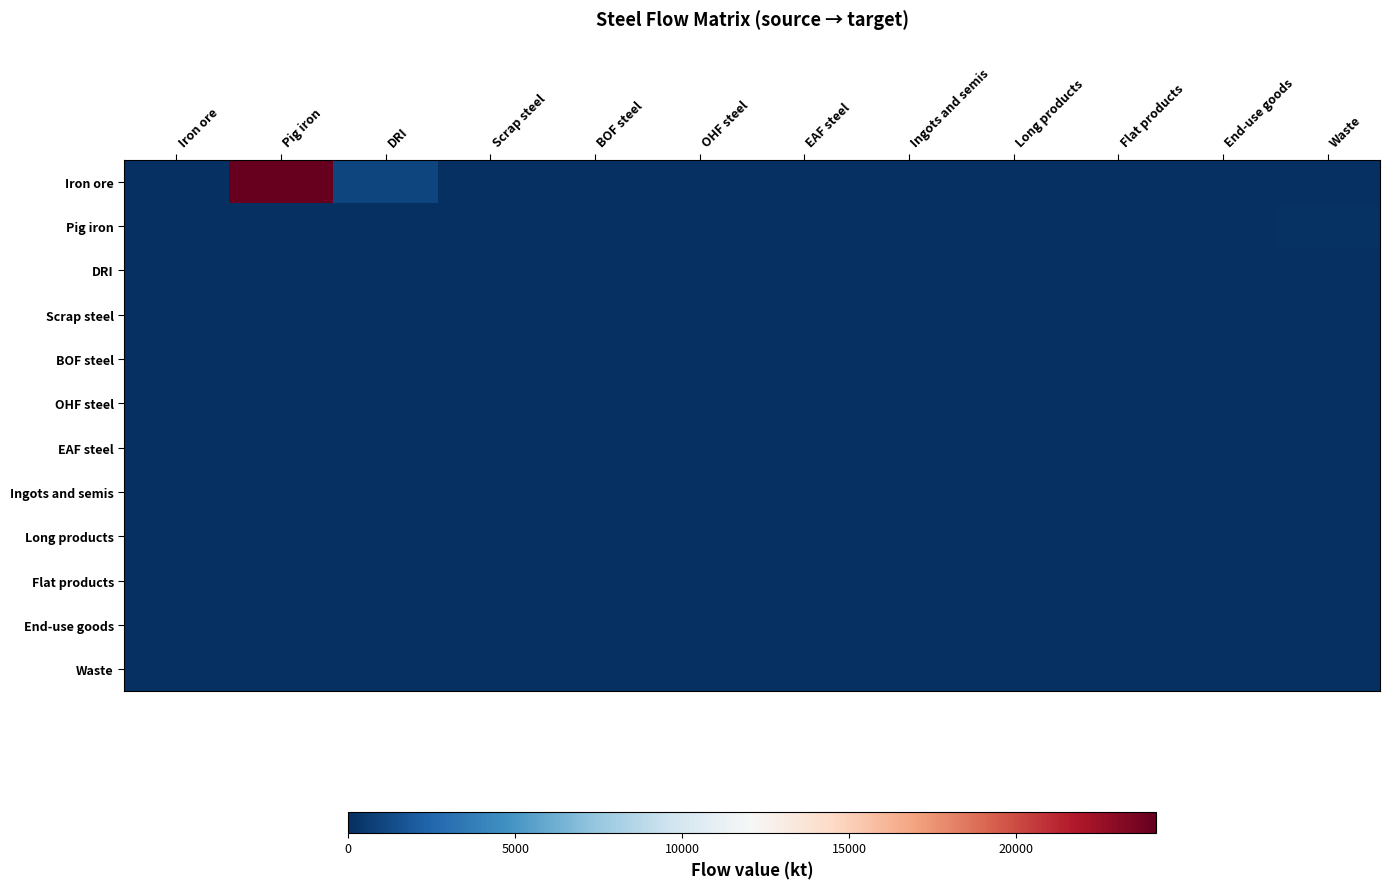

Reading right to left, transcribe all the data shown in this chart.

Iron ore: Waste=0.0	End-use goods=0.0	Flat products=0.0	Long products=0.0	Ingots and semis=0.0	EAF steel=0.0	OHF steel=0.0	BOF steel=0.0	Scrap steel=0.0	DRI=1018.4	Pig iron=24188.5	Iron ore=0.0
Pig iron: Waste=152.4	End-use goods=0.0	Flat products=0.0	Long products=0.0	Ingots and semis=0.0	EAF steel=0.0	OHF steel=0.0	BOF steel=0.0	Scrap steel=0.0	DRI=0.0	Pig iron=0.0	Iron ore=0.0
DRI: Waste=6.4	End-use goods=0.0	Flat products=0.0	Long products=0.0	Ingots and semis=0.0	EAF steel=0.0	OHF steel=0.0	BOF steel=0.0	Scrap steel=0.0	DRI=0.0	Pig iron=0.0	Iron ore=0.0
Scrap steel: Waste=0.0	End-use goods=0.0	Flat products=0.0	Long products=0.0	Ingots and semis=0.0	EAF steel=0.0	OHF steel=0.0	BOF steel=0.0	Scrap steel=0.0	DRI=0.0	Pig iron=0.0	Iron ore=0.0
BOF steel: Waste=0.0	End-use goods=0.0	Flat products=0.0	Long products=0.0	Ingots and semis=0.0	EAF steel=0.0	OHF steel=0.0	BOF steel=0.0	Scrap steel=0.0	DRI=0.0	Pig iron=0.0	Iron ore=0.0
OHF steel: Waste=0.0	End-use goods=0.0	Flat products=0.0	Long products=0.0	Ingots and semis=0.0	EAF steel=0.0	OHF steel=0.0	BOF steel=0.0	Scrap steel=0.0	DRI=0.0	Pig iron=0.0	Iron ore=0.0
EAF steel: Waste=0.0	End-use goods=0.0	Flat products=0.0	Long products=0.0	Ingots and semis=0.0	EAF steel=0.0	OHF steel=0.0	BOF steel=0.0	Scrap steel=0.0	DRI=0.0	Pig iron=0.0	Iron ore=0.0
Ingots and semis: Waste=0.0	End-use goods=0.0	Flat products=0.0	Long products=0.0	Ingots and semis=0.0	EAF steel=0.0	OHF steel=0.0	BOF steel=0.0	Scrap steel=0.0	DRI=0.0	Pig iron=0.0	Iron ore=0.0
Long products: Waste=0.0	End-use goods=0.0	Flat products=0.0	Long products=0.0	Ingots and semis=0.0	EAF steel=0.0	OHF steel=0.0	BOF steel=0.0	Scrap steel=0.0	DRI=0.0	Pig iron=0.0	Iron ore=0.0
Flat products: Waste=0.0	End-use goods=0.0	Flat products=0.0	Long products=0.0	Ingots and semis=0.0	EAF steel=0.0	OHF steel=0.0	BOF steel=0.0	Scrap steel=0.0	DRI=0.0	Pig iron=0.0	Iron ore=0.0
End-use goods: Waste=0.0	End-use goods=0.0	Flat products=0.0	Long products=0.0	Ingots and semis=0.0	EAF steel=0.0	OHF steel=0.0	BOF steel=0.0	Scrap steel=0.0	DRI=0.0	Pig iron=0.0	Iron ore=0.0
Waste: Waste=0.0	End-use goods=0.0	Flat products=0.0	Long products=0.0	Ingots and semis=0.0	EAF steel=0.0	OHF steel=0.0	BOF steel=0.0	Scrap steel=0.0	DRI=0.0	Pig iron=0.0	Iron ore=0.0